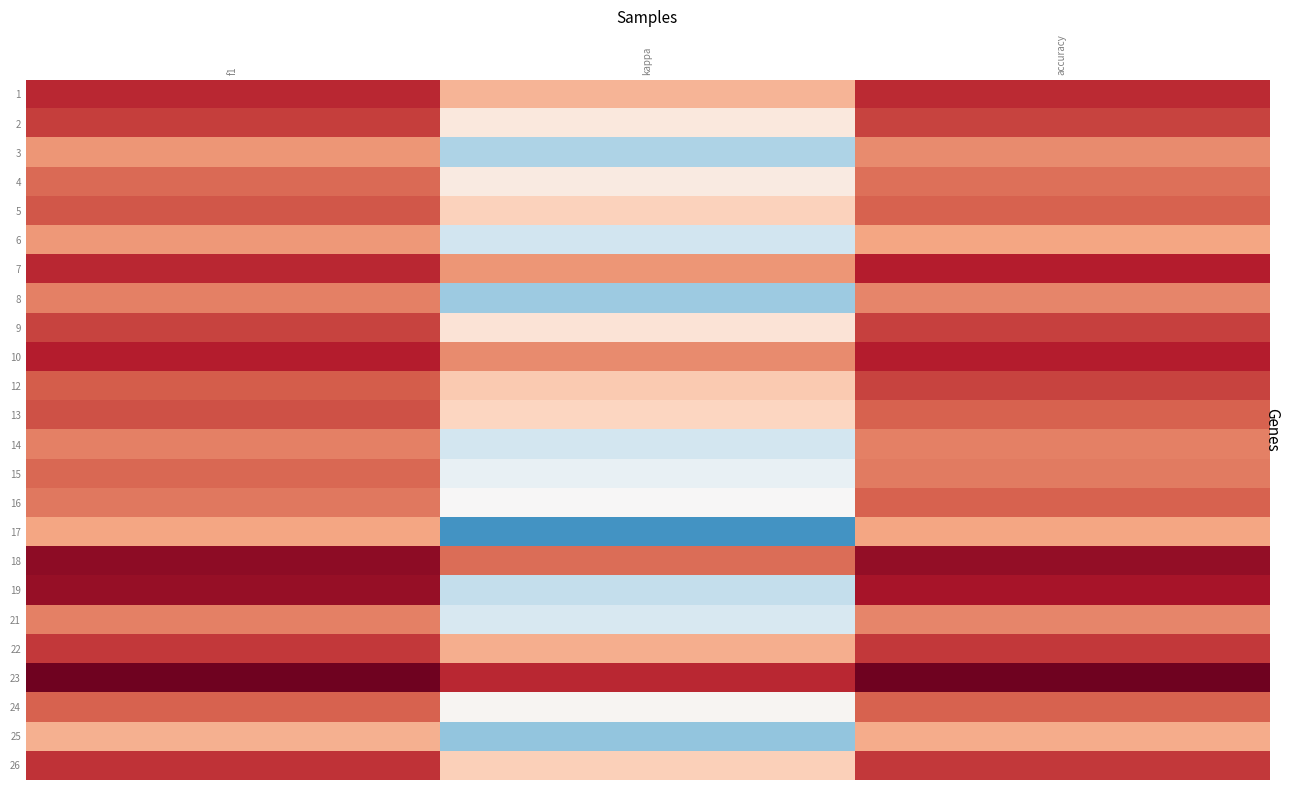

Reading left to right, list all the values displayed in this chart.

1: f1=0.6	kappa=0.3	accuracy=0.6
2: f1=0.6	kappa=0.1	accuracy=0.6
3: f1=0.4	kappa=-0.2	accuracy=0.4
4: f1=0.5	kappa=0.1	accuracy=0.5
5: f1=0.5	kappa=0.2	accuracy=0.5
6: f1=0.4	kappa=-0.1	accuracy=0.3
7: f1=0.6	kappa=0.4	accuracy=0.7
8: f1=0.4	kappa=-0.2	accuracy=0.4
9: f1=0.6	kappa=0.1	accuracy=0.6
10: f1=0.7	kappa=0.4	accuracy=0.7
12: f1=0.5	kappa=0.2	accuracy=0.6
13: f1=0.5	kappa=0.2	accuracy=0.5
14: f1=0.4	kappa=-0.1	accuracy=0.4
15: f1=0.5	kappa=-0.0	accuracy=0.4
16: f1=0.5	kappa=0.0	accuracy=0.5
17: f1=0.3	kappa=-0.4	accuracy=0.3
18: f1=0.8	kappa=0.5	accuracy=0.8
19: f1=0.7	kappa=-0.2	accuracy=0.7
21: f1=0.4	kappa=-0.1	accuracy=0.4
22: f1=0.6	kappa=0.3	accuracy=0.6
23: f1=0.8	kappa=0.6	accuracy=0.8
24: f1=0.5	kappa=0.0	accuracy=0.5
25: f1=0.3	kappa=-0.3	accuracy=0.3
26: f1=0.6	kappa=0.2	accuracy=0.6